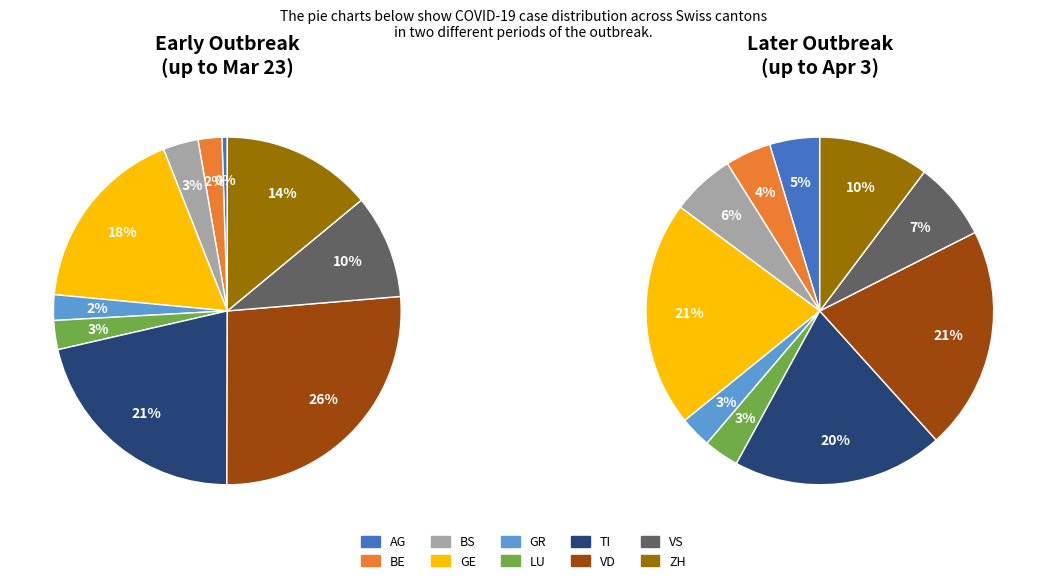

Is there any slice that represents more than half of the pie?

No